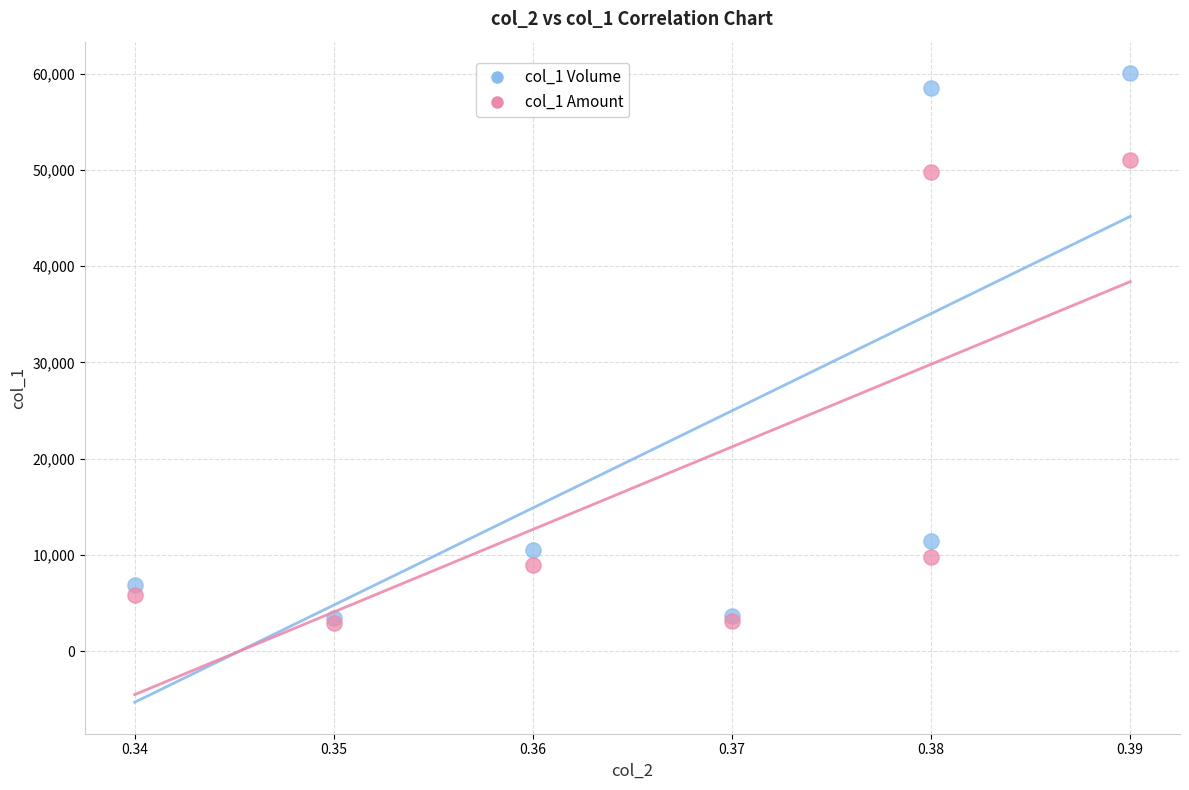

Across all series, what Y value is closest to 31517?

49742